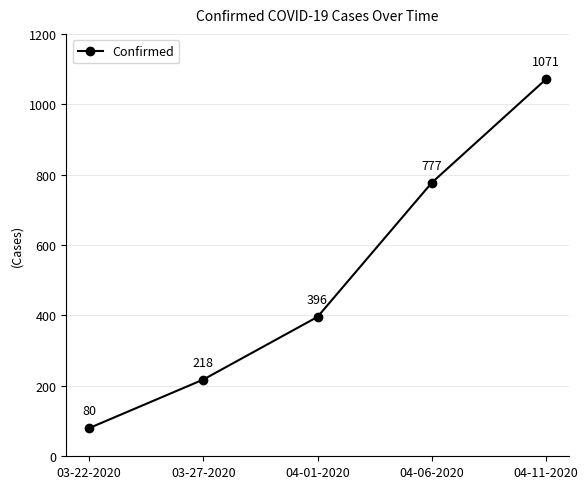

What is the difference between the values at 03-22-2020 and 04-06-2020?

697